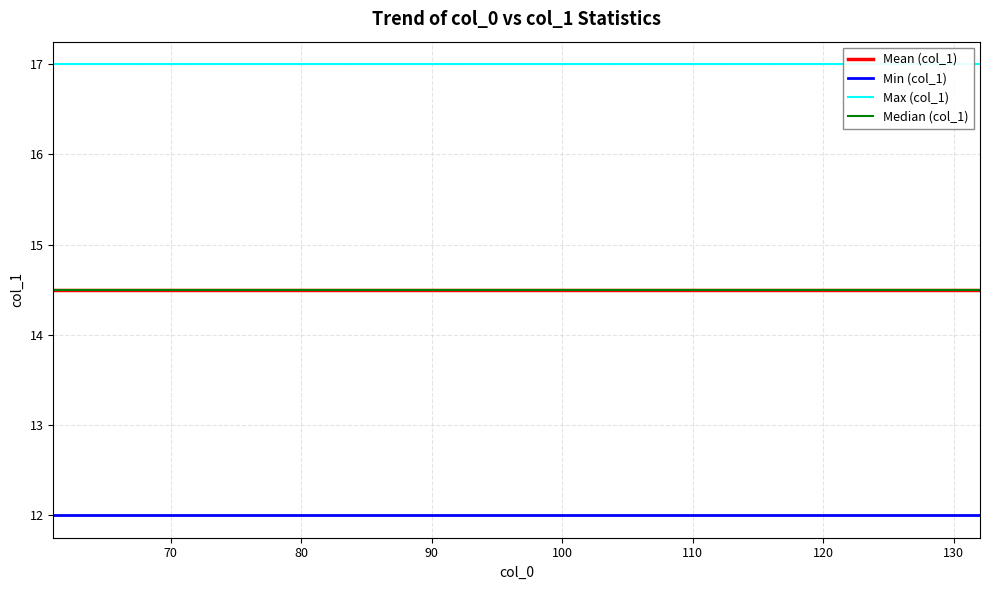

Which has a higher value, 62 or 63?

62